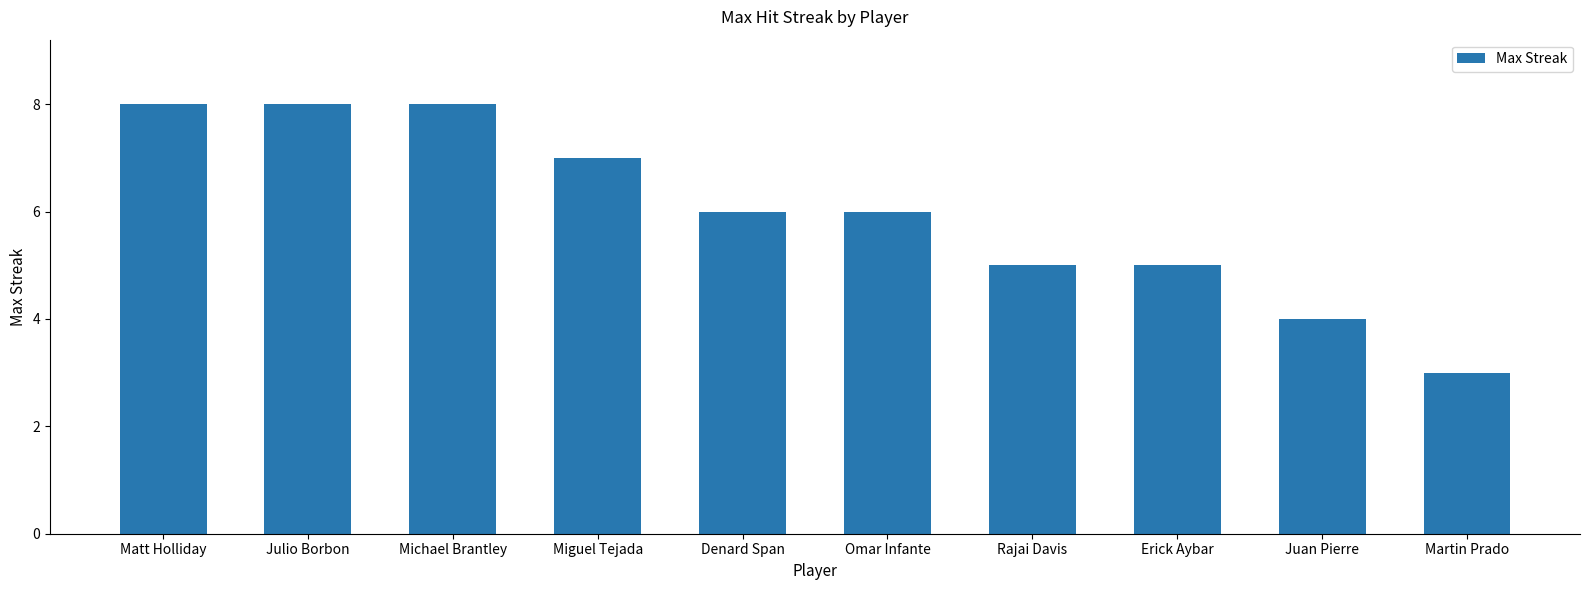

The value at Rajai Davis is 8. True or false?

False